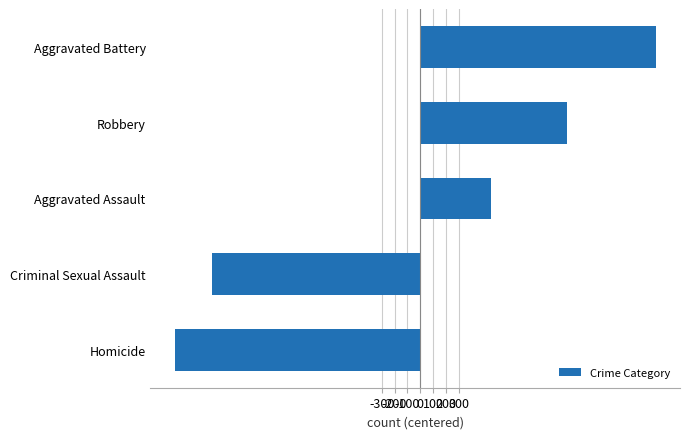

What is the smallest value displayed?

-1913.2